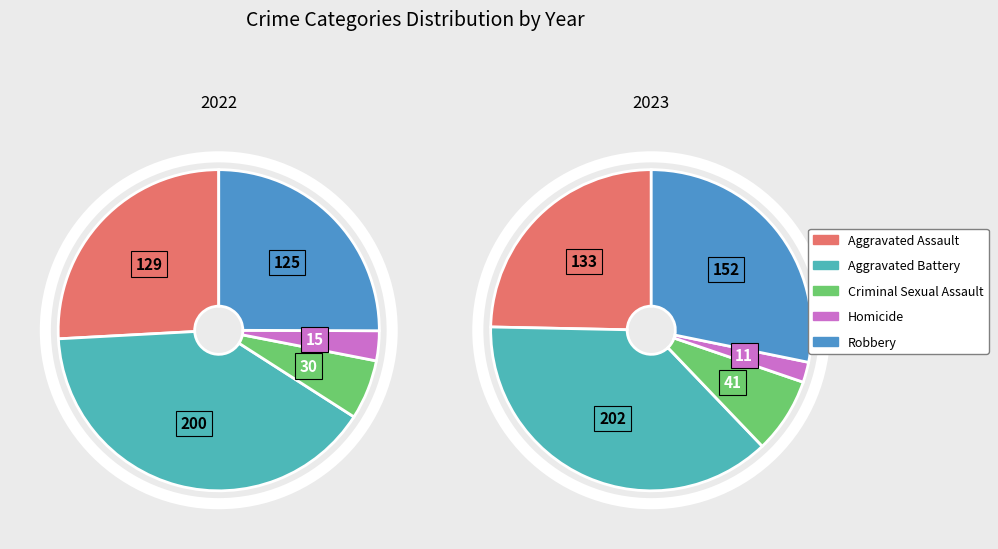

How many slices are in this pie chart?

5